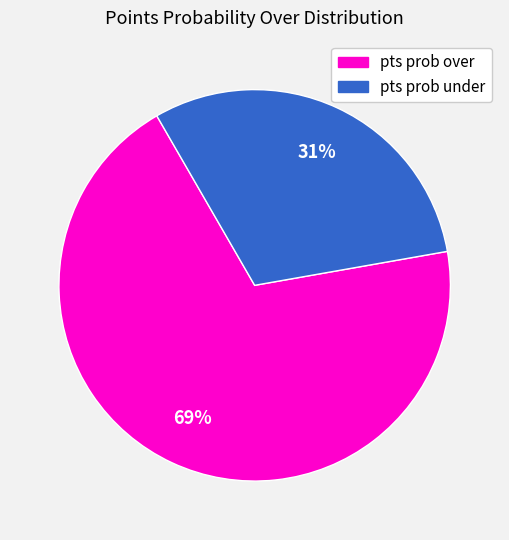

To the nearest percent, what is the average slice percentage?

50%